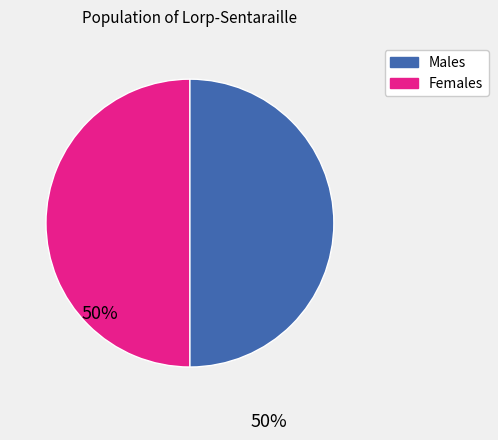

How many segments does this pie chart have?

2